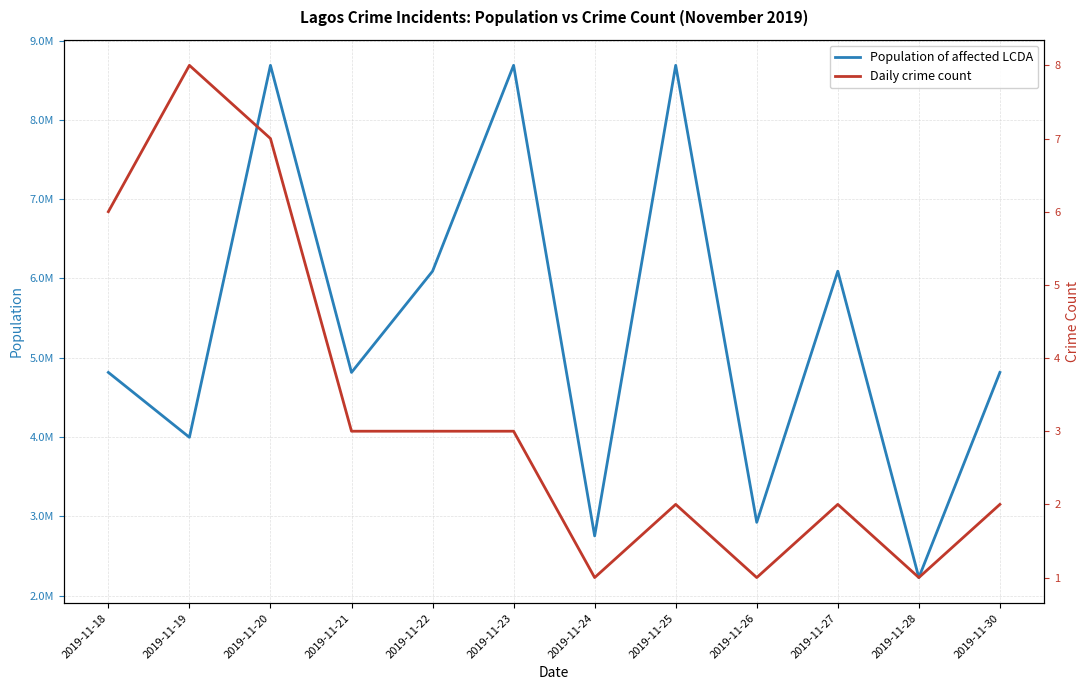

What is the minimum value for Population of affected LCDA?

2227803